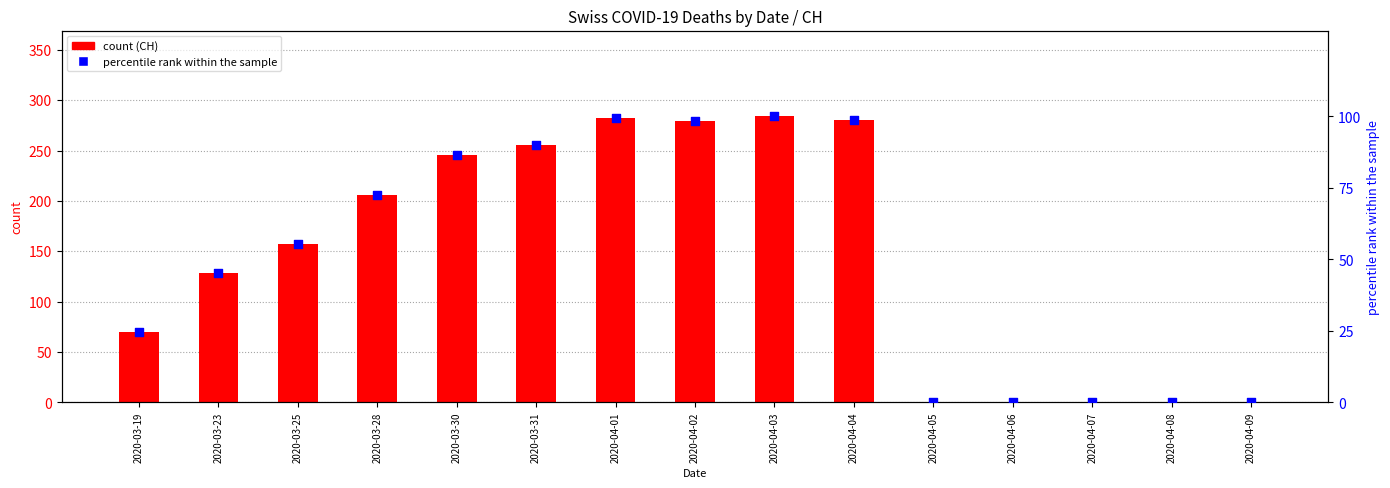

Which series has the widest spread of Y values?

CH (count)